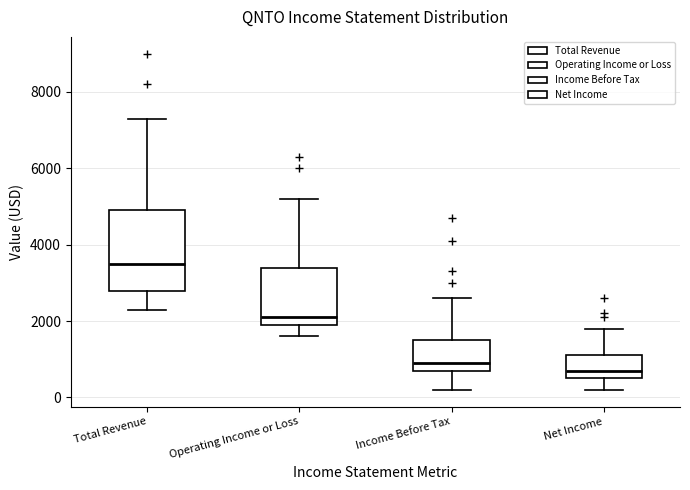

Which box has the lowest median line?

Net Income